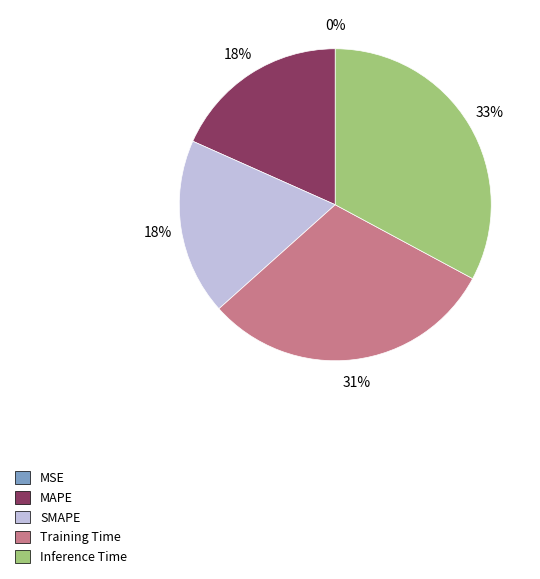

Is it true that Training Time is 31% of the pie?

True